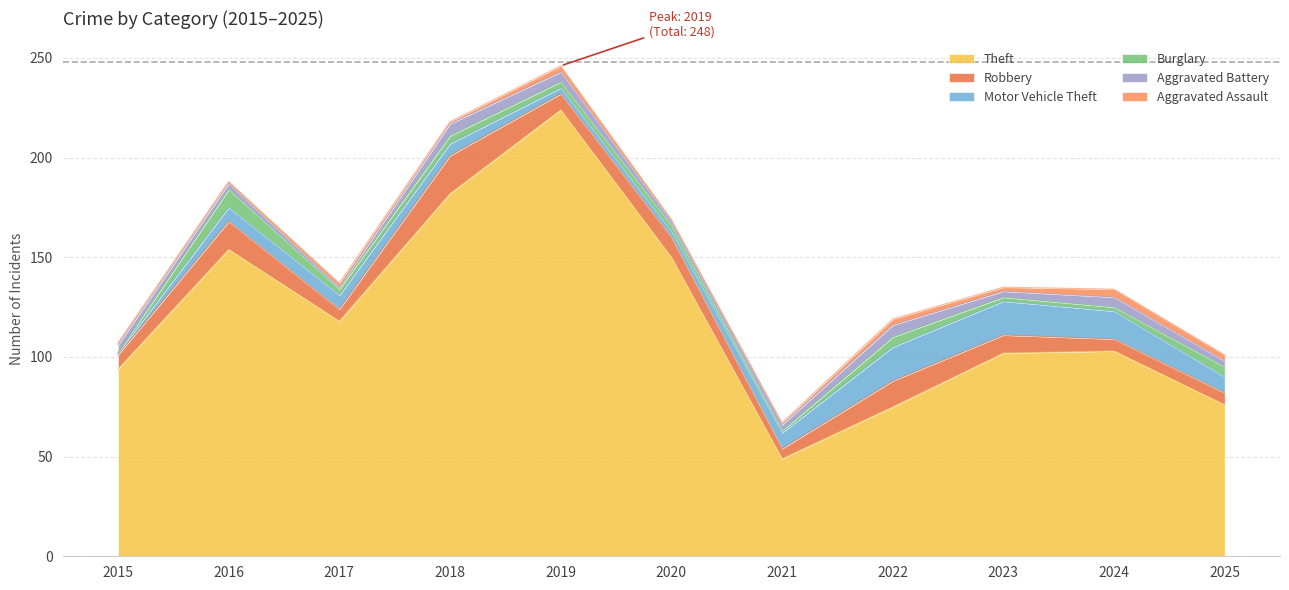

At which category does Aggravated Assault reach its first local valley?

2018